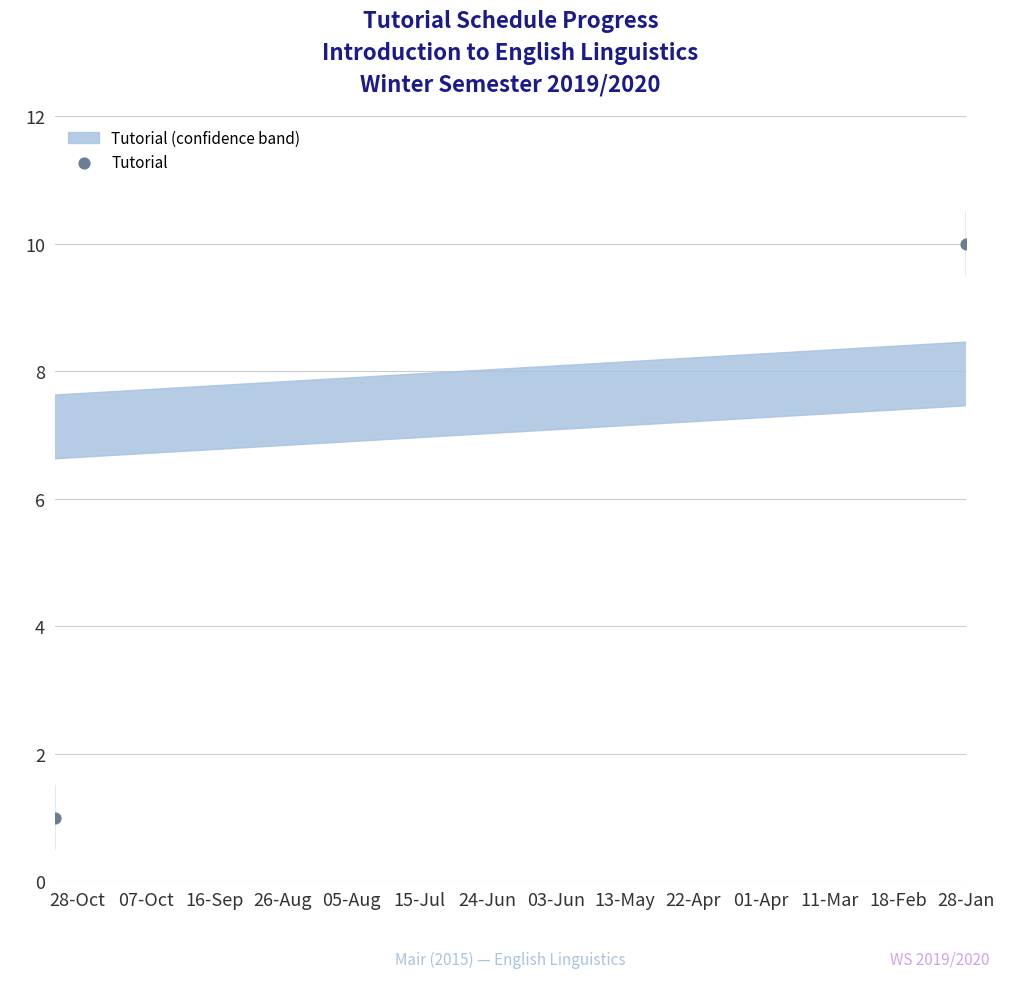

What is the change in value from 03-Jun to 24-Jun?

+1